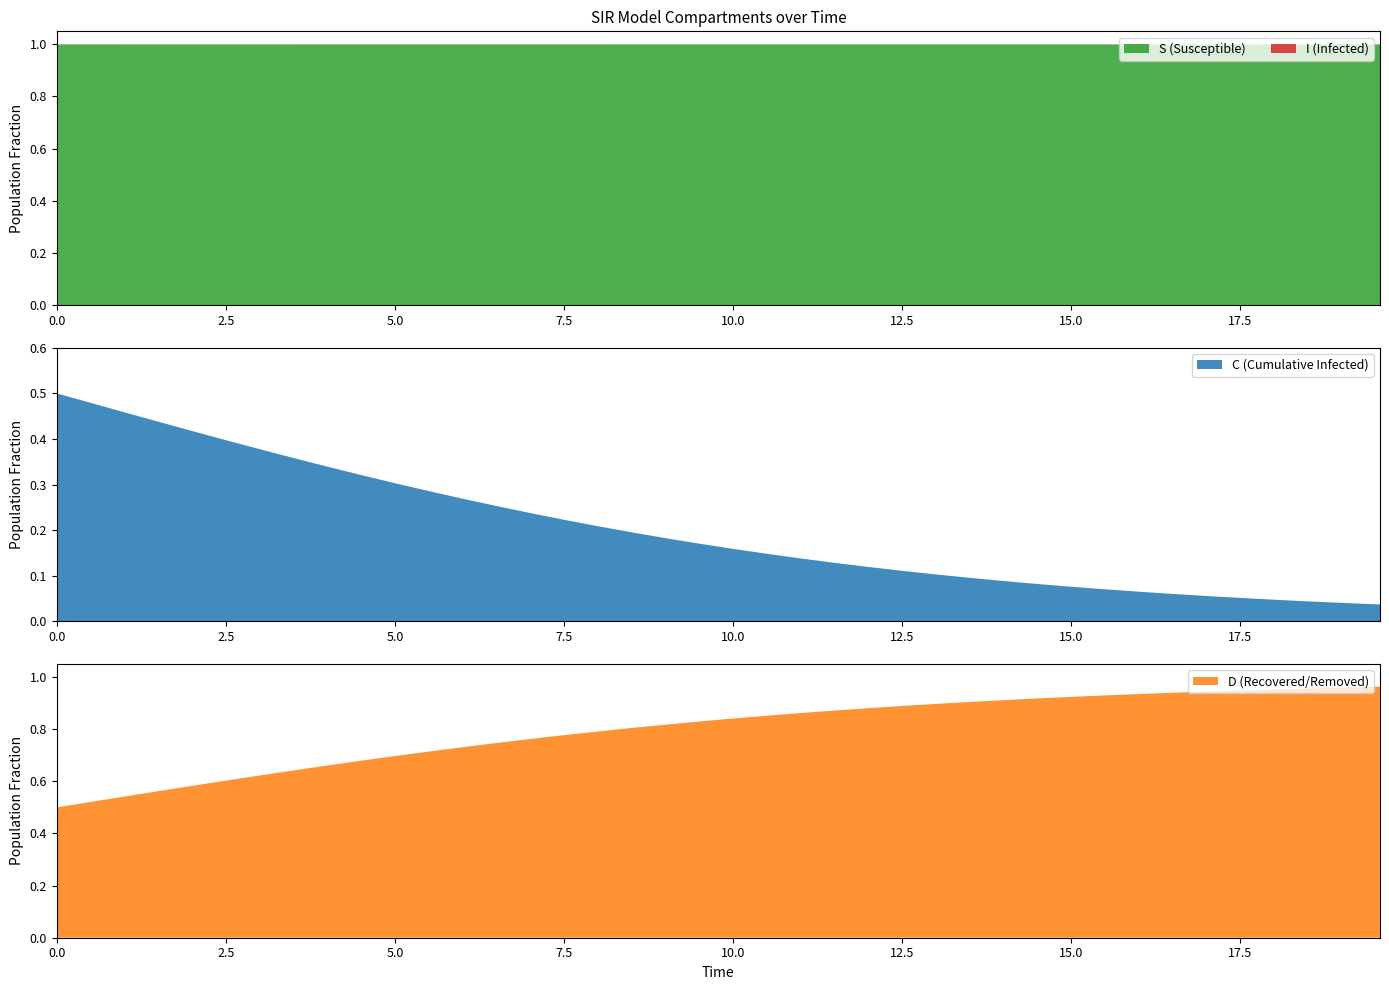

Reading left to right, what are all the values shown in this chart?

S: 0=1.0	1=1.0	2=1.0	3=1.0	4=1.0	5=1.0	6=1.0	7=1.0	8=1.0	9=1.0	10=1.0	11=1.0	12=1.0	13=1.0	14=1.0	15=1.0	16=1.0	17=1.0	18=1.0	19=1.0	20=1.0	21=1.0	22=1.0	23=1.0	24=1.0	25=1.0	26=1.0	27=1.0	28=1.0	29=1.0	30=1.0	31=1.0	32=1.0	33=1.0	34=1.0	35=1.0	36=1.0	37=1.0	38=1.0	39=1.0
I: 0=0.0	1=0.0	2=0.0	3=0.0	4=0.0	5=0.0	6=0.0	7=0.0	8=0.0	9=0.0	10=0.0	11=0.0	12=0.0	13=0.0	14=0.0	15=0.0	16=0.0	17=0.0	18=0.0	19=0.0	20=0.0	21=0.0	22=0.0	23=0.0	24=0.0	25=0.0	26=0.0	27=0.0	28=0.0	29=0.0	30=0.0	31=0.0	32=0.0	33=0.0	34=0.0	35=0.0	36=0.0	37=0.0	38=0.0	39=0.0
C: 0=0.5	1=0.5	2=0.5	3=0.4	4=0.4	5=0.4	6=0.4	7=0.4	8=0.3	9=0.3	10=0.3	11=0.3	12=0.3	13=0.3	14=0.2	15=0.2	16=0.2	17=0.2	18=0.2	19=0.2	20=0.2	21=0.1	22=0.1	23=0.1	24=0.1	25=0.1	26=0.1	27=0.1	28=0.1	29=0.1	30=0.1	31=0.1	32=0.1	33=0.1	34=0.1	35=0.1	36=0.0	37=0.0	38=0.0	39=0.0
D: 0=0.5	1=0.5	2=0.5	3=0.6	4=0.6	5=0.6	6=0.6	7=0.6	8=0.7	9=0.7	10=0.7	11=0.7	12=0.7	13=0.7	14=0.8	15=0.8	16=0.8	17=0.8	18=0.8	19=0.8	20=0.8	21=0.9	22=0.9	23=0.9	24=0.9	25=0.9	26=0.9	27=0.9	28=0.9	29=0.9	30=0.9	31=0.9	32=0.9	33=0.9	34=0.9	35=0.9	36=1.0	37=1.0	38=1.0	39=1.0